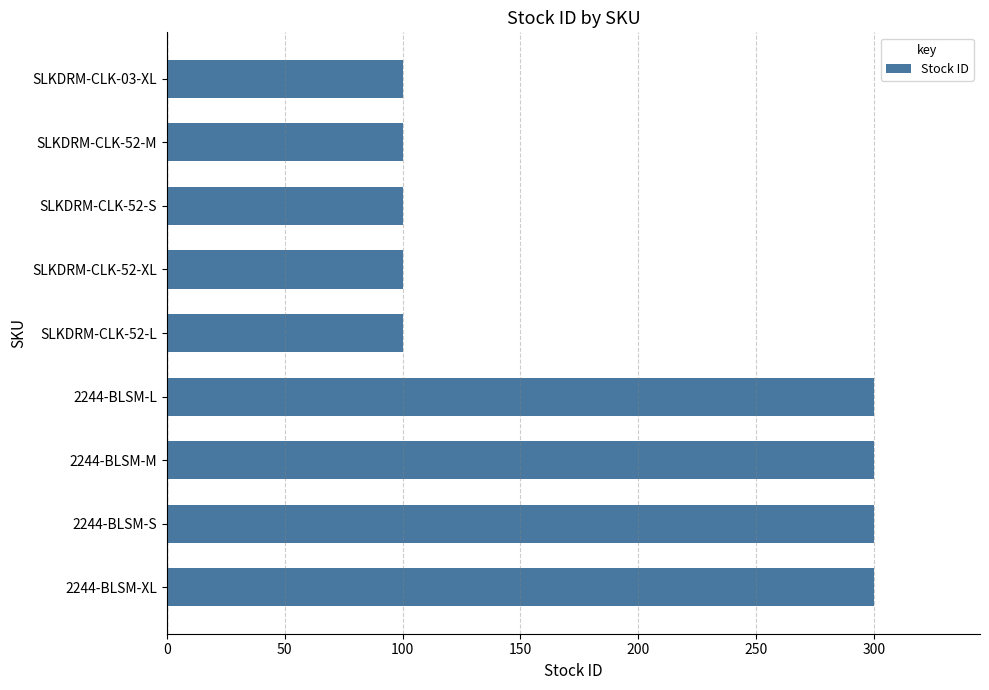

The chart shows a value of 177 at 2244-BLSM-M. True or false?

False